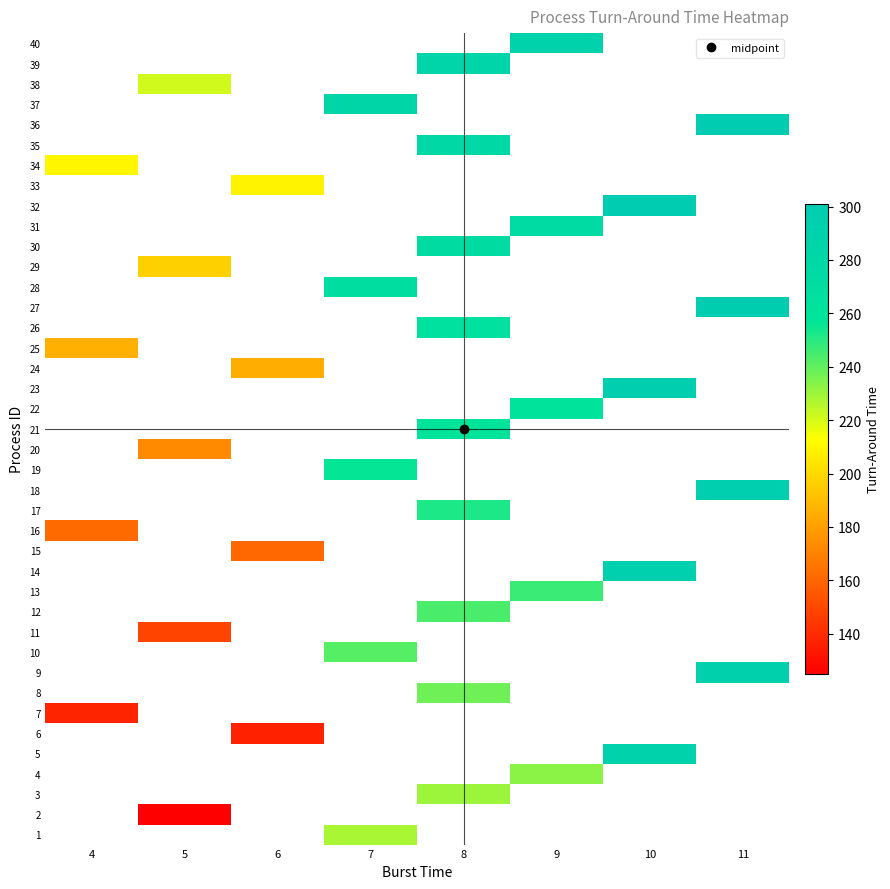

Is the value of row_15 at 11 greater than the value of row_14 at 11?

No